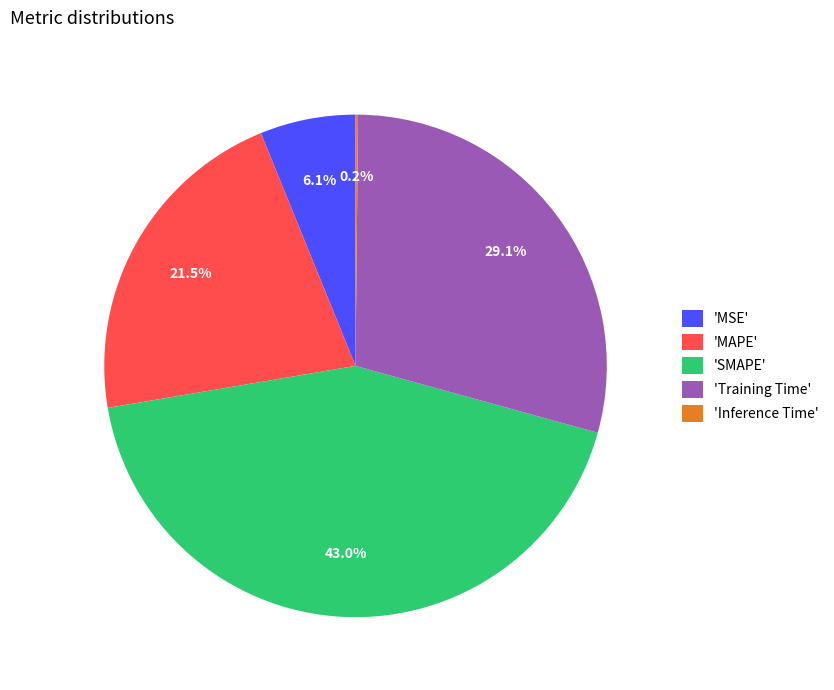

Which has a higher value, 'MSE' or 'SMAPE'?

'SMAPE'